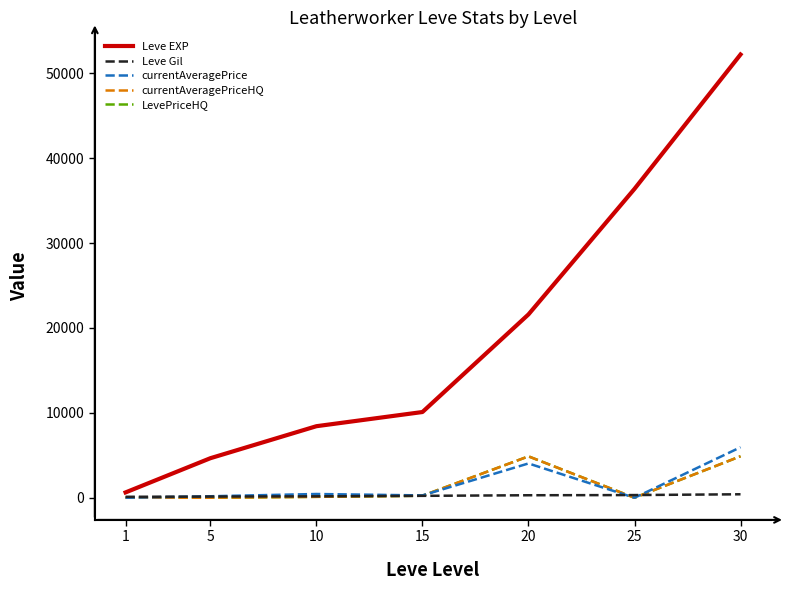

Between which two adjacent categories do currentAveragePrice and currentAveragePriceHQ first intersect?

15 and 20